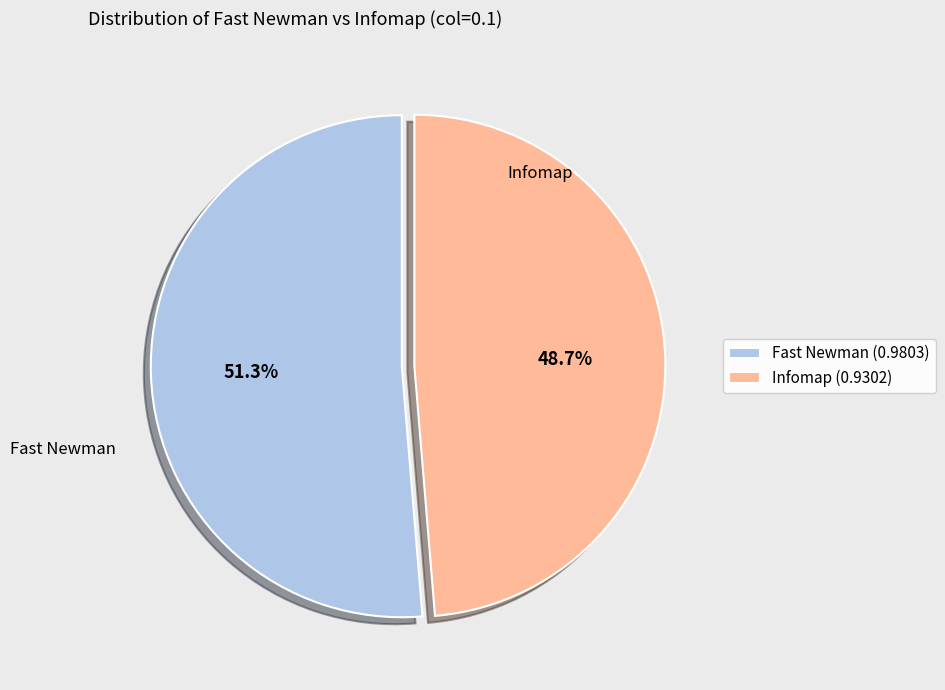

Is it true that Infomap is 42% of the pie?

False